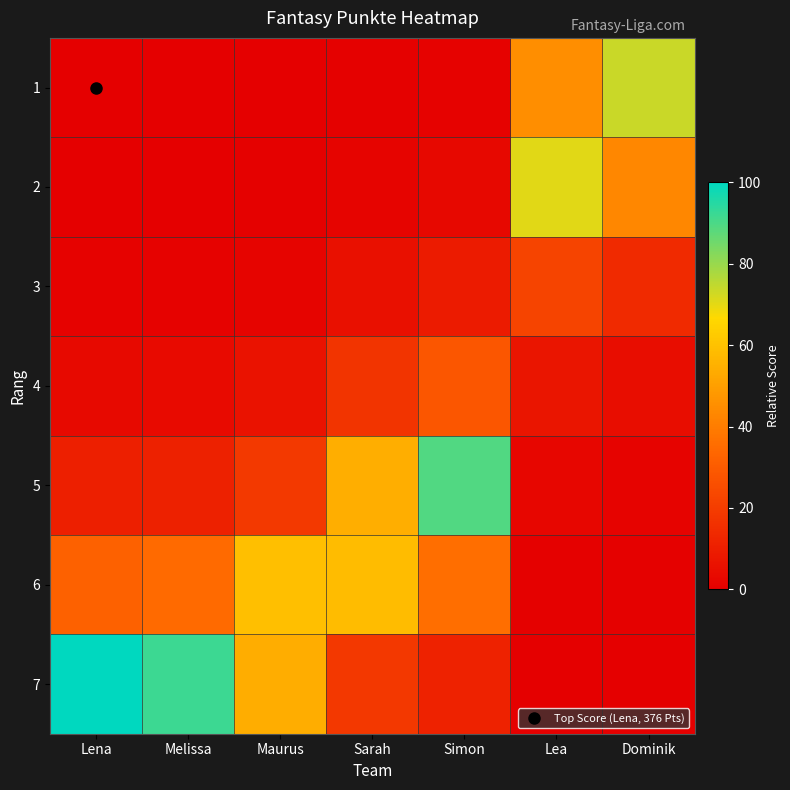

Count the number of categories in the chart.

7